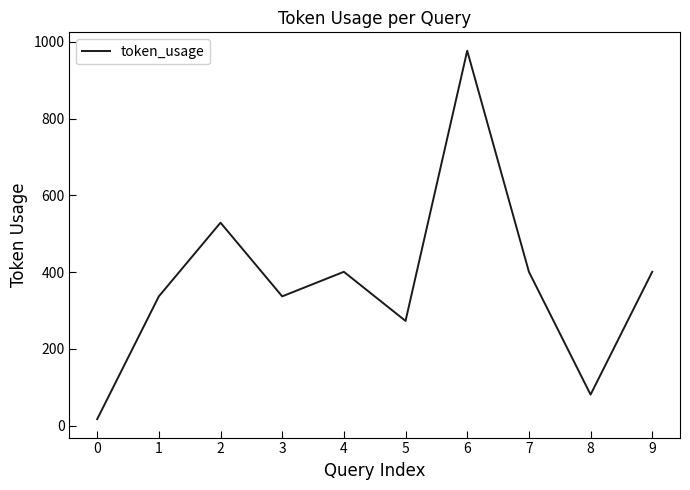

Which label corresponds to the largest value in the chart?

6